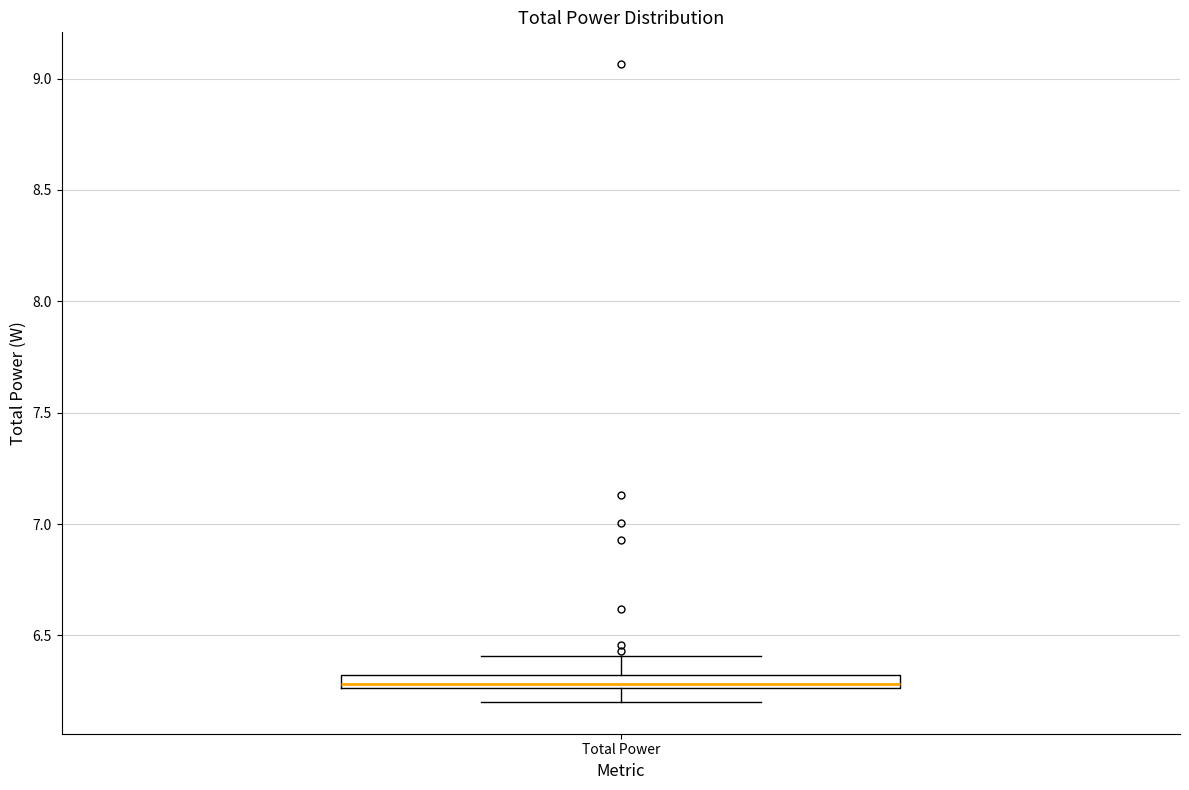

Where is the lower edge of the box for Total Power on the y-axis? The values are not printed on the chart, so give them approximately, as read against the axis.

6.25